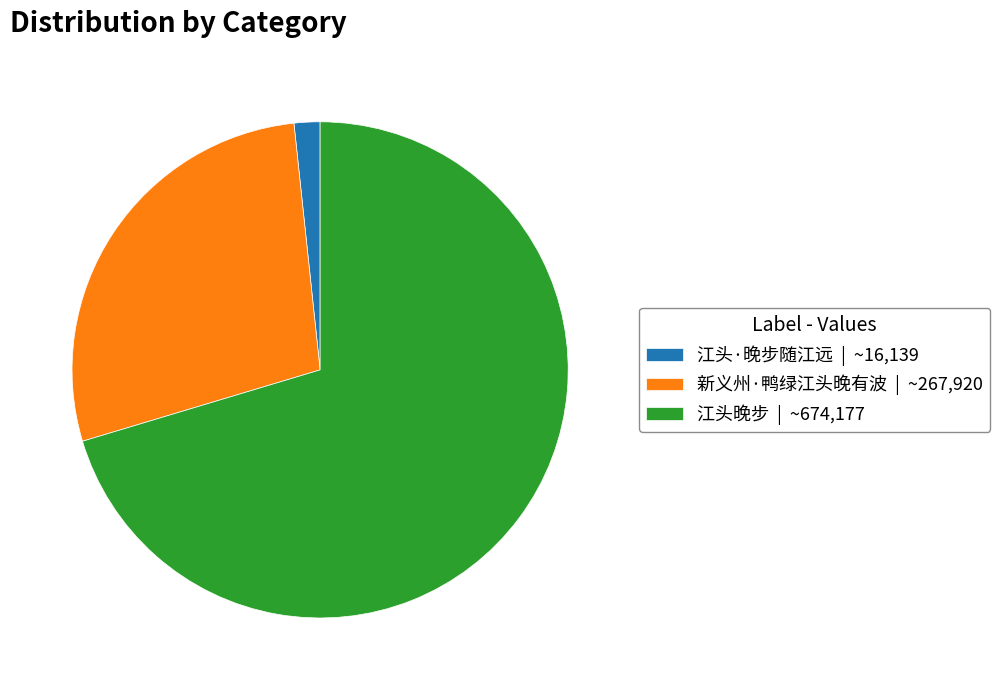

Is the sum of 江头晚步 | ~674,177 and 江头·晚步随江远 | ~16,139 greater than half?

Yes